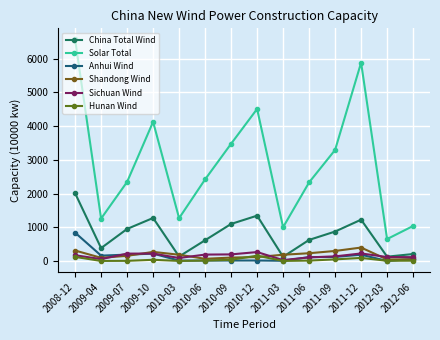

Which series has the largest total across all categories?

Solar Total